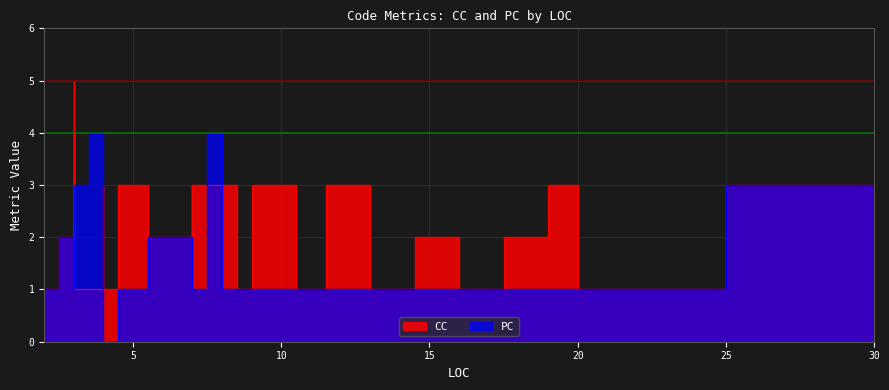

In CC, how many points are higher than both neighbors (excluding endpoints)?

9